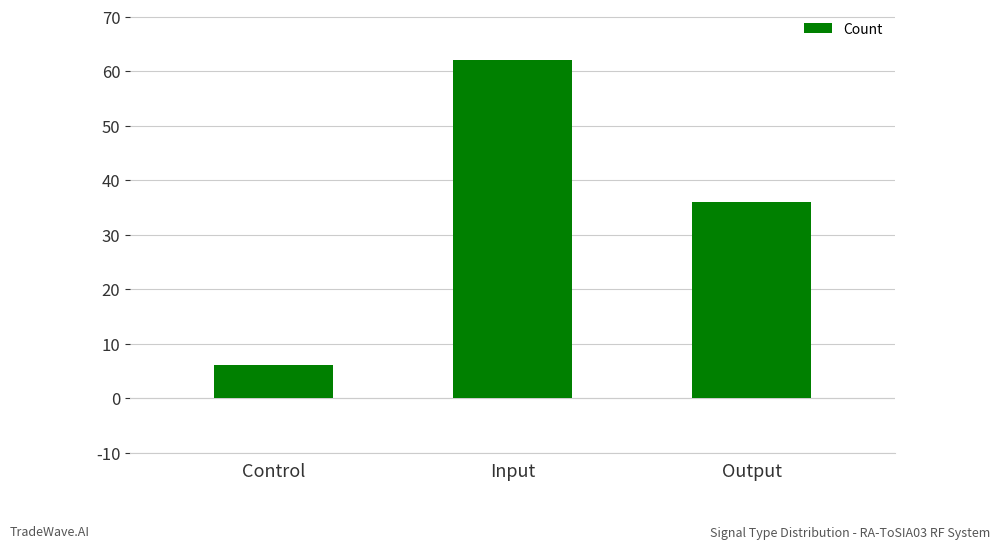

Between Control and Output, which is larger?

Output